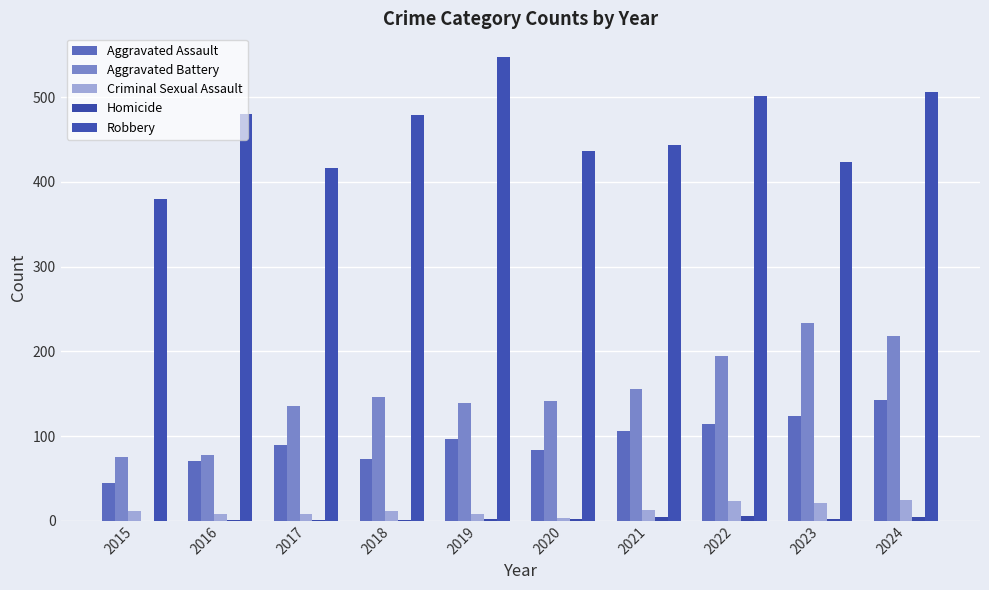

Count the number of data series in this chart.

5